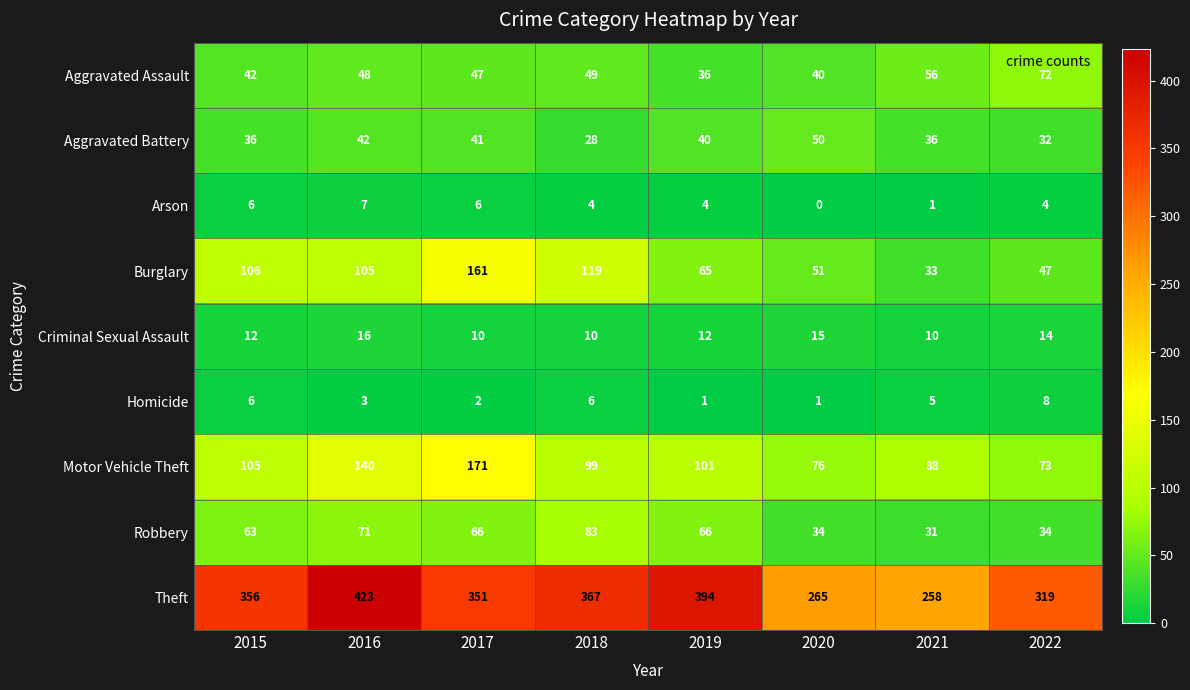

Rank the series by their maximum value, from highest to lowest.

Theft, Motor Vehicle Theft, Burglary, Robbery, Aggravated Assault, Aggravated Battery, Criminal Sexual Assault, Homicide, Arson